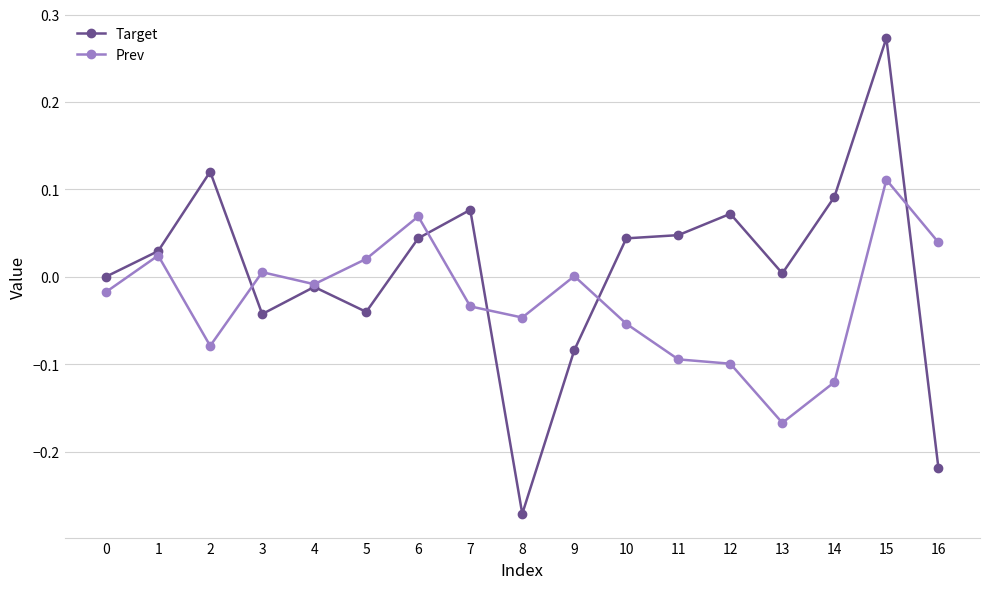

How many series are shown in this chart?

2